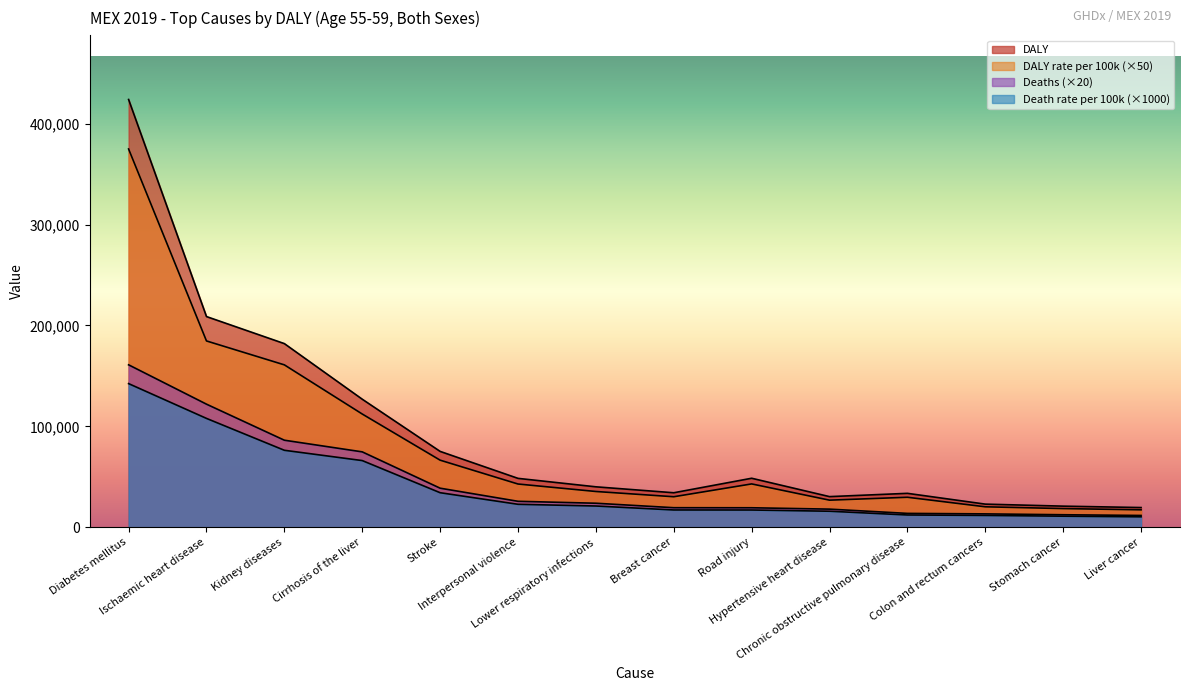

What is the difference between the second highest and minimum values in the Deaths series?

110358.4